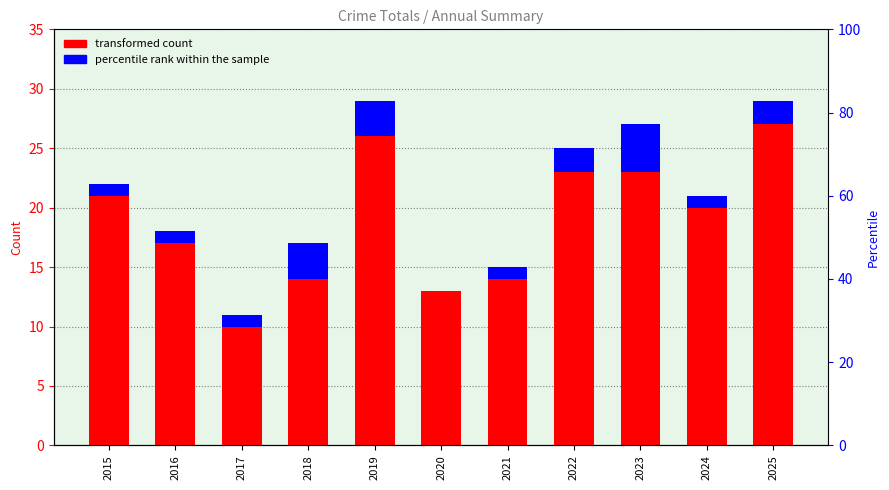

At which category does the chart reach its peak across all series?

2025